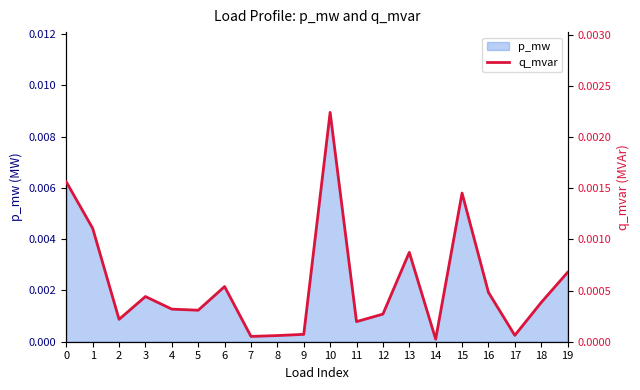

How many points are lower than both their immediate neighbors (excluding endpoints)?

6